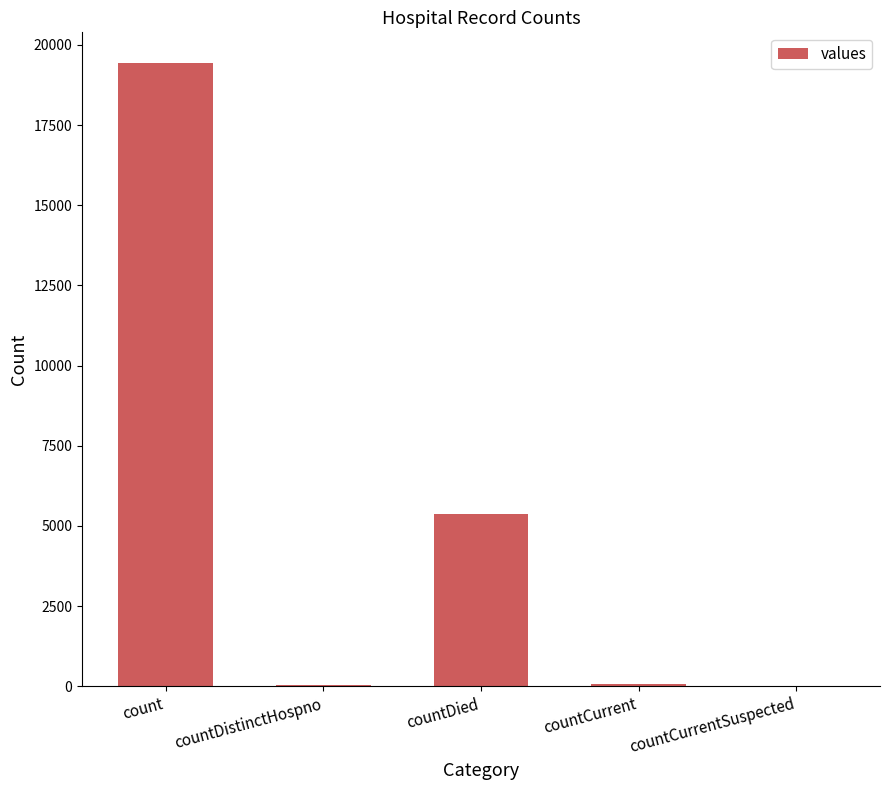

What is the sum of all values?

24875